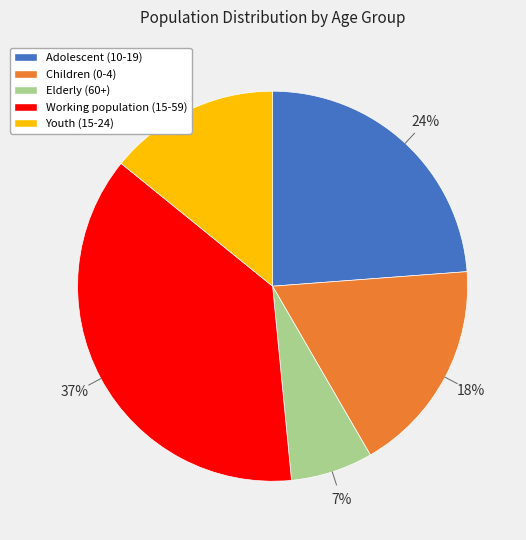

Does any single category account for the majority?

No